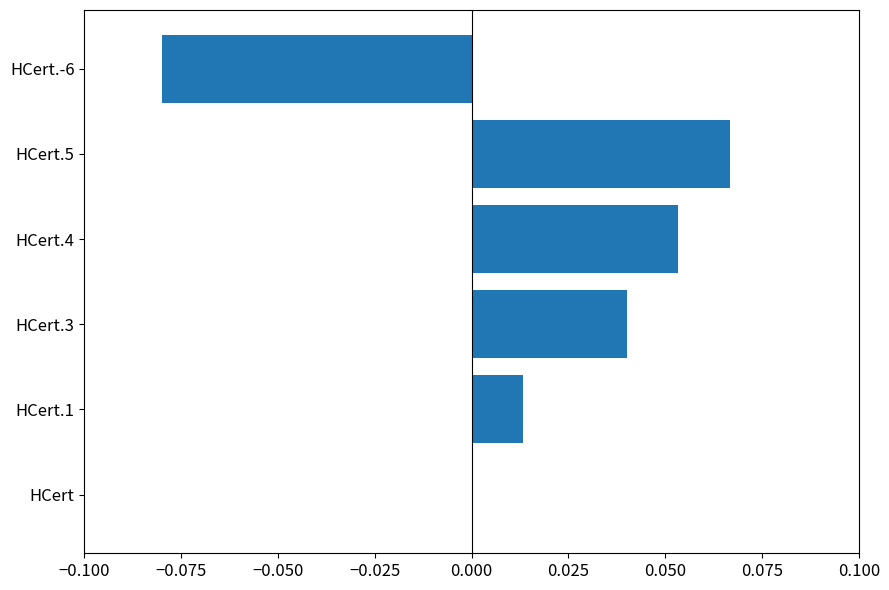

Count the number of categories in the chart.

6